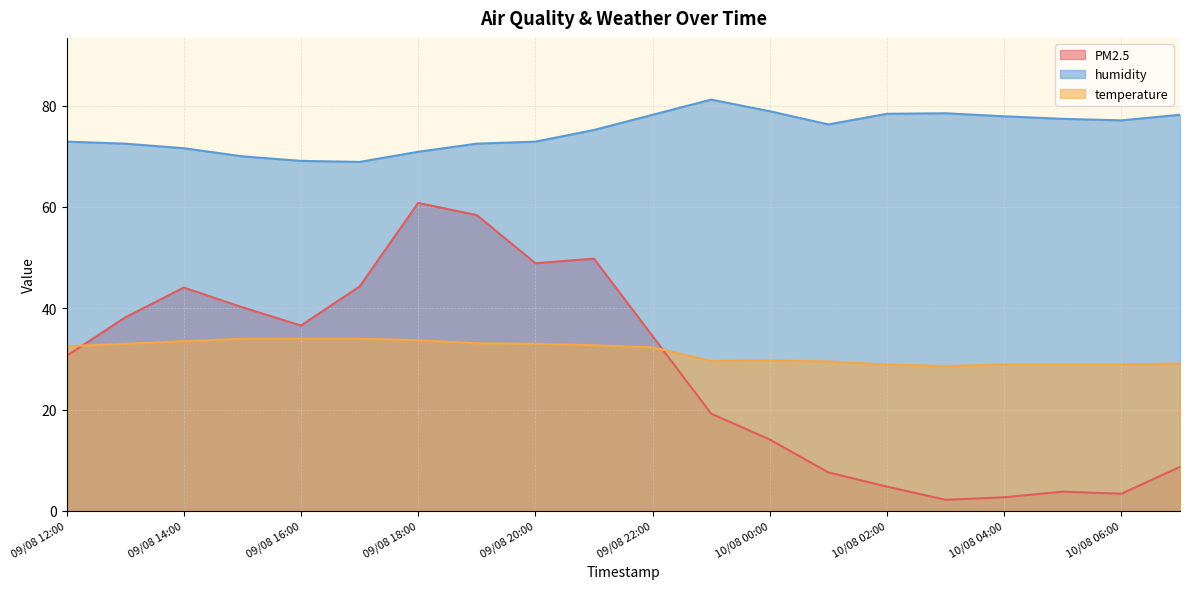

True or false: humidity has more than 0 points higher than both neighbors.

True